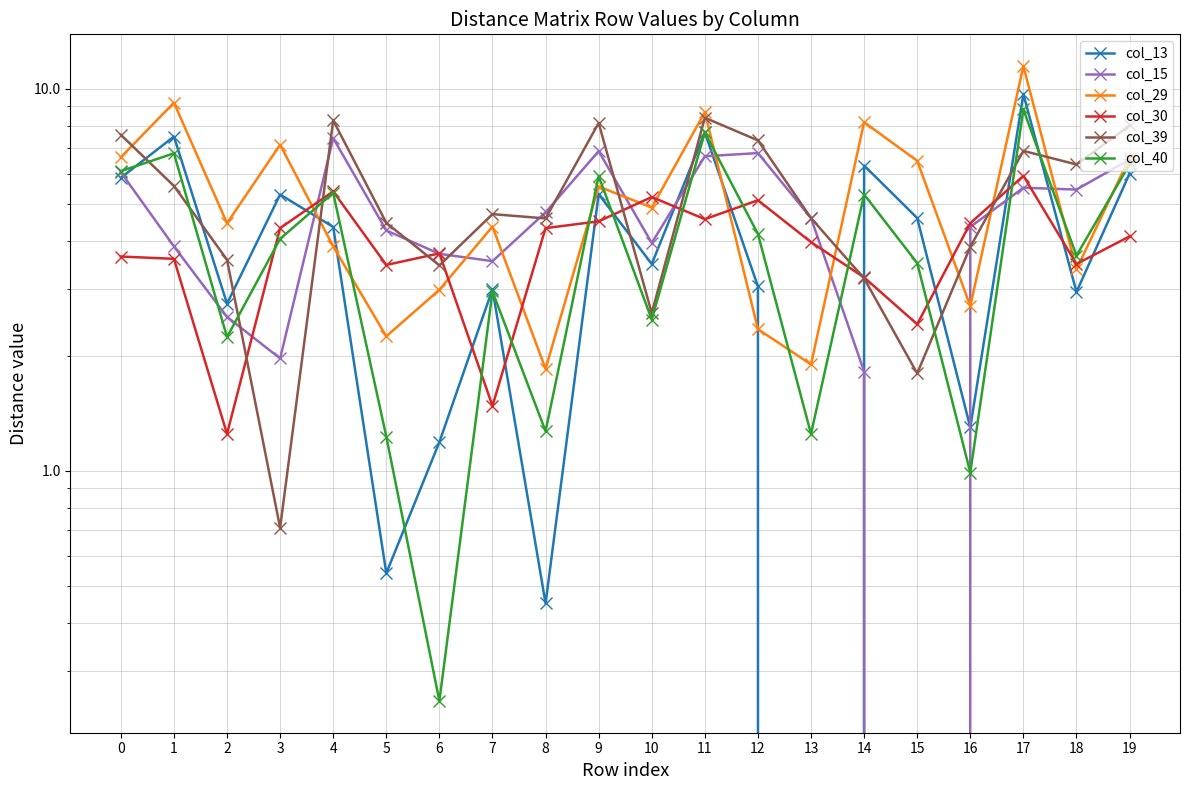

Where is the first local minimum for col_29?

2